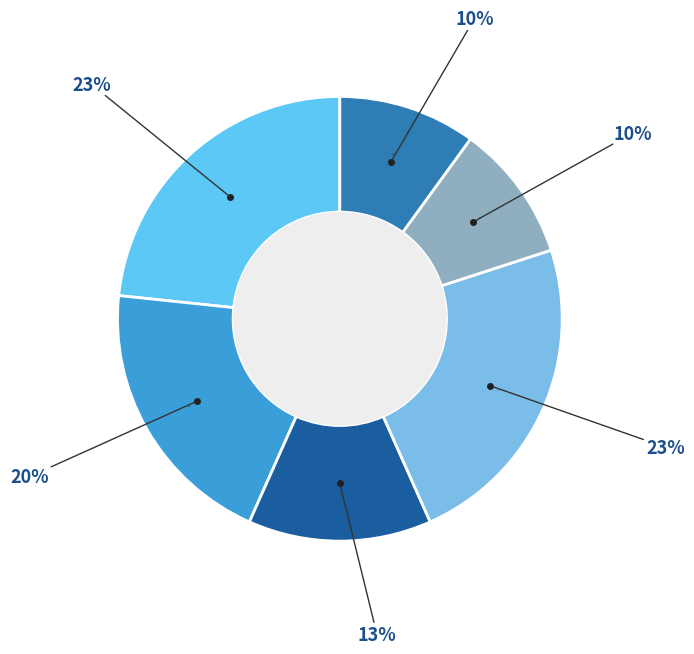

Is there any slice that represents more than half of the pie?

No